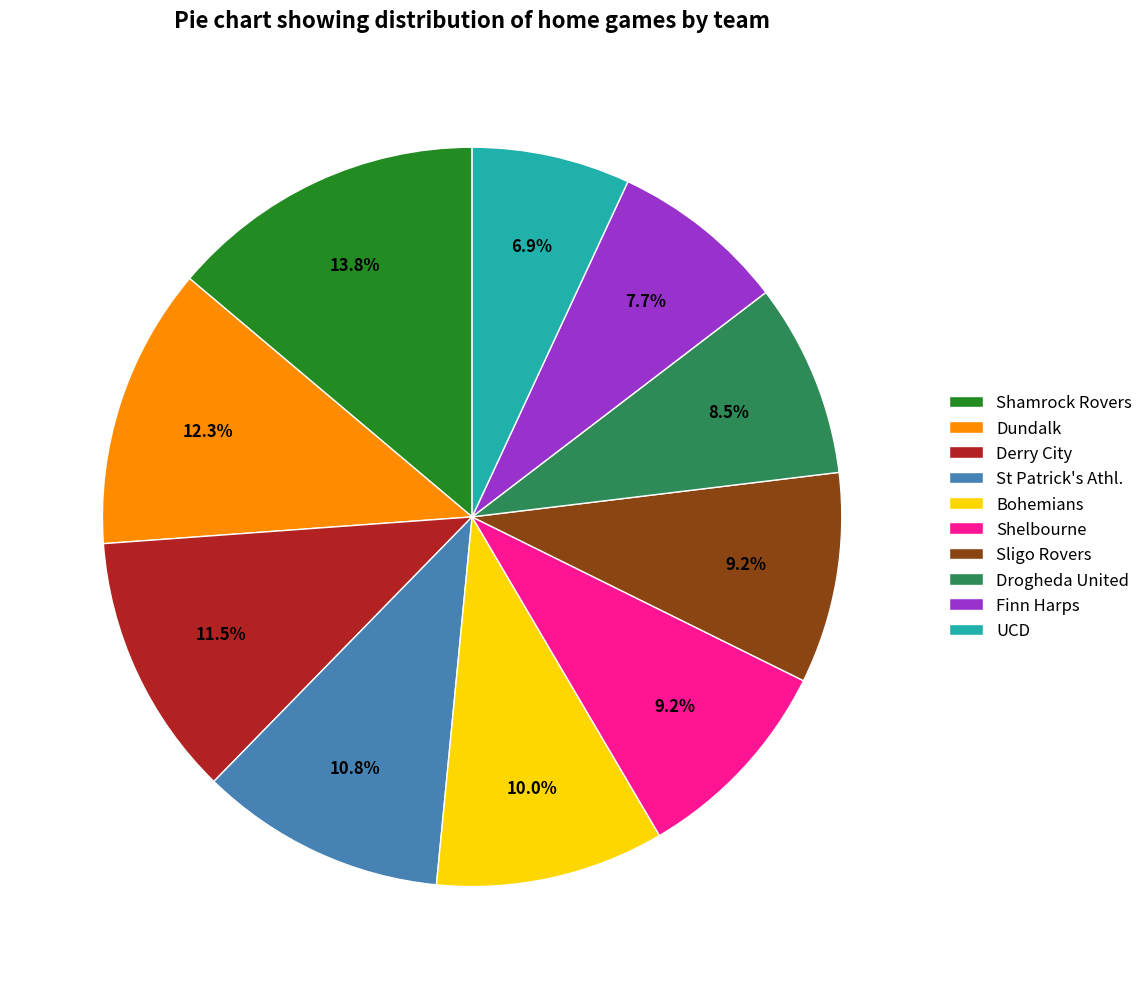

How many segments does this pie chart have?

10